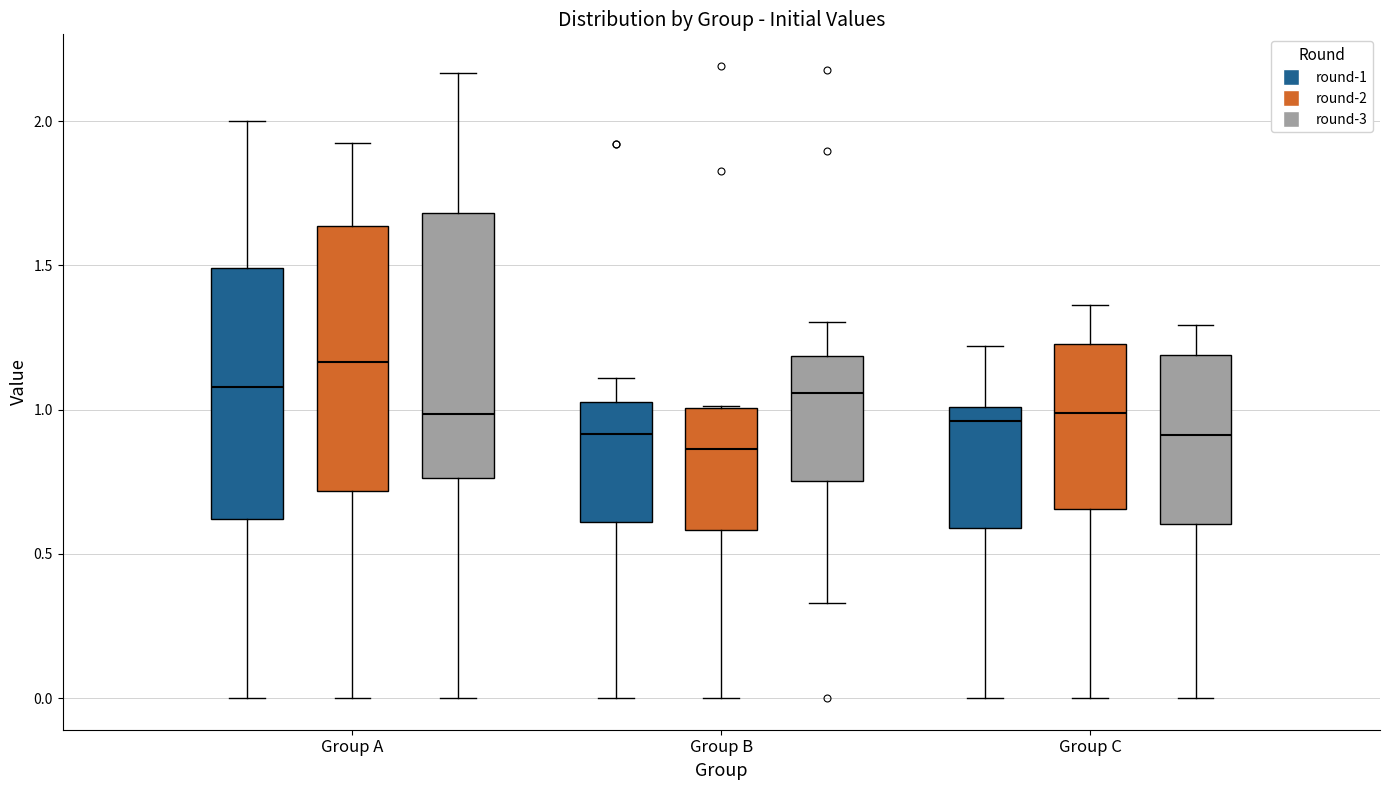

Reading left to right, read every box against the y-axis: the position of its median line, the range the box covers, and the ends of its whiskers. The values are not printed on the chart, so give them approximately, as read against the axis.

Group A (round-1): median 1.10, box 0.60 to 1.50, whiskers 0.00 to 2.00
Group A (round-2): median 1.15, box 0.70 to 1.65, whiskers 0.00 to 1.90
Group A (round-3): median 1.00, box 0.75 to 1.70, whiskers 0.00 to 2.15
Group B (round-1): median 0.90, box 0.60 to 1.05, whiskers 0.00 to 1.10
Group B (round-2): median 0.85, box 0.60 to 1.00, whiskers 0.00 to 1.00
Group B (round-3): median 1.05, box 0.75 to 1.20, whiskers 0.35 to 1.30
Group C (round-1): median 0.95, box 0.60 to 1.00, whiskers 0.00 to 1.20
Group C (round-2): median 1.00, box 0.65 to 1.25, whiskers 0.00 to 1.35
Group C (round-3): median 0.90, box 0.60 to 1.20, whiskers 0.00 to 1.30